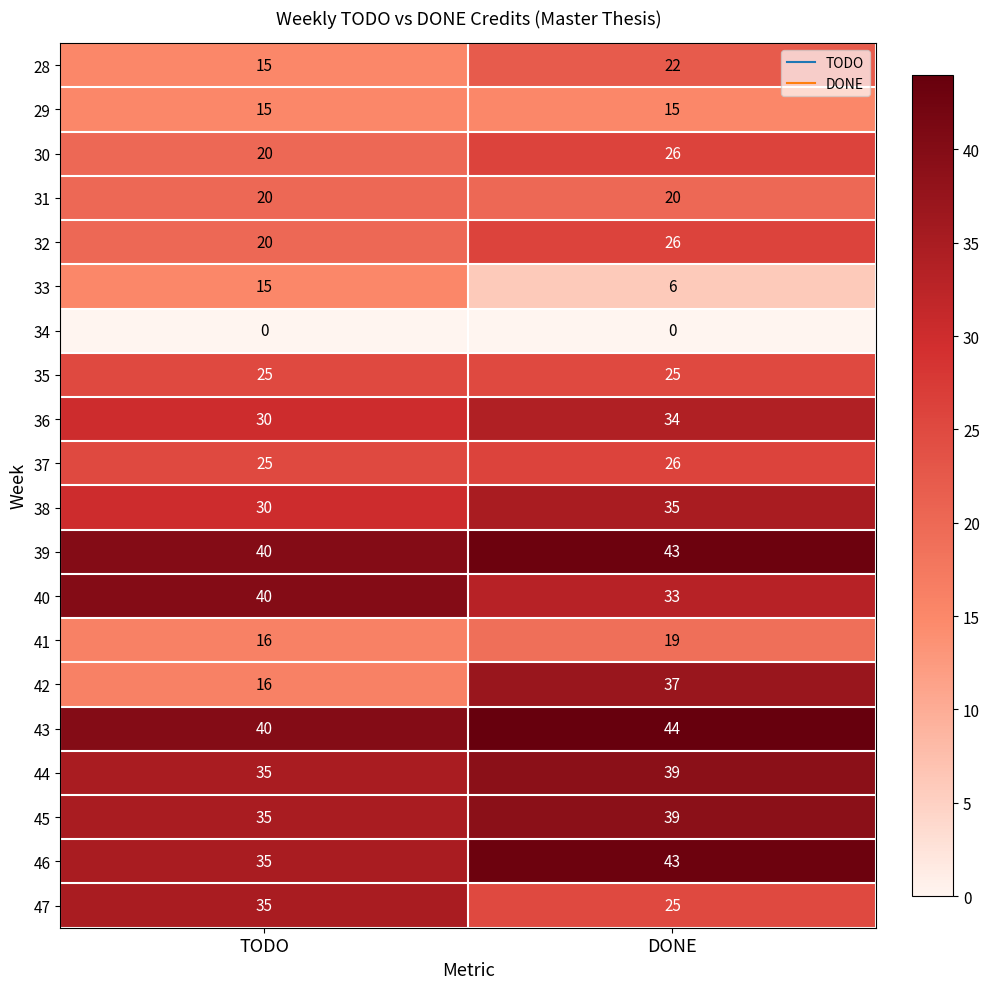

Rank the categories by 44 value from lowest to highest.

TODO, DONE